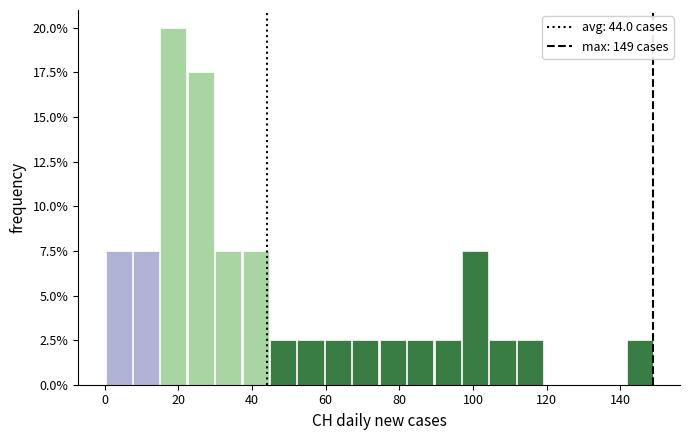

Around what value on the x-axis is the tallest bar? Give the approximate position of its centre, as read against the axis.

18